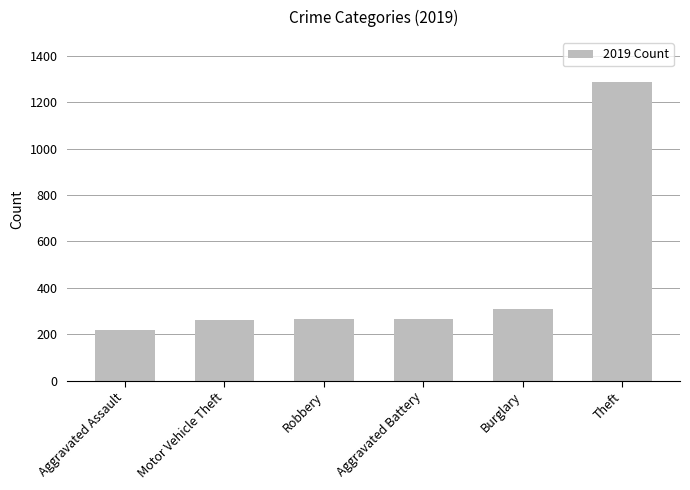

Are the bars horizontal?

No